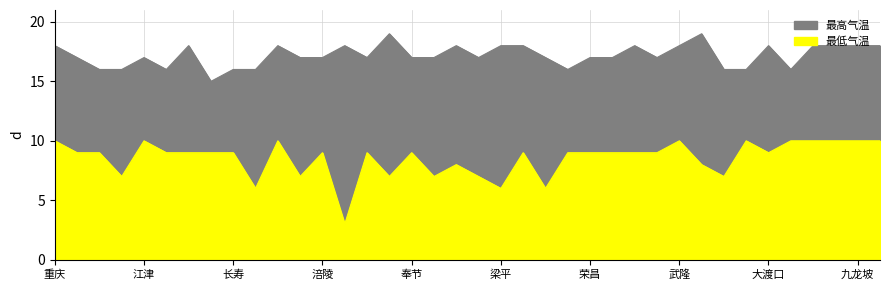

The 最低气温 series shows 9 at 大足. True or false?

True